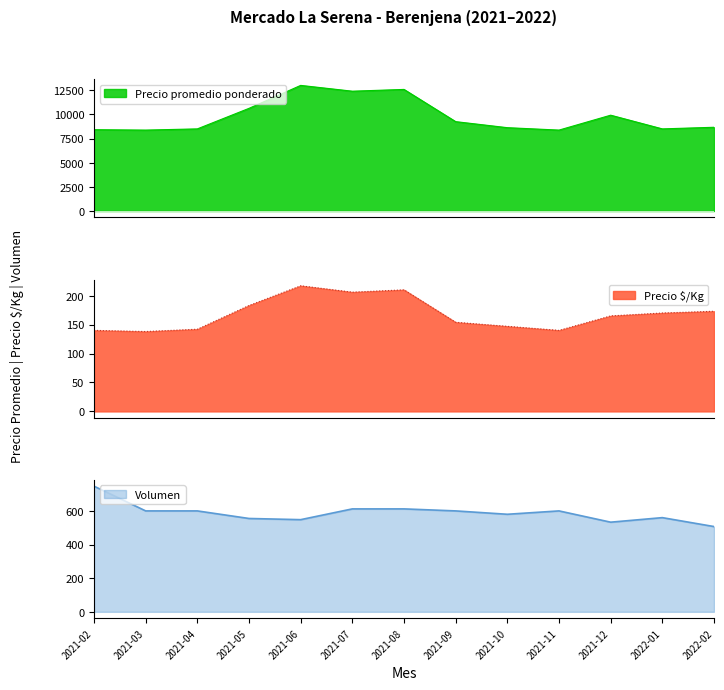

What position from the right is 2022-02?

1